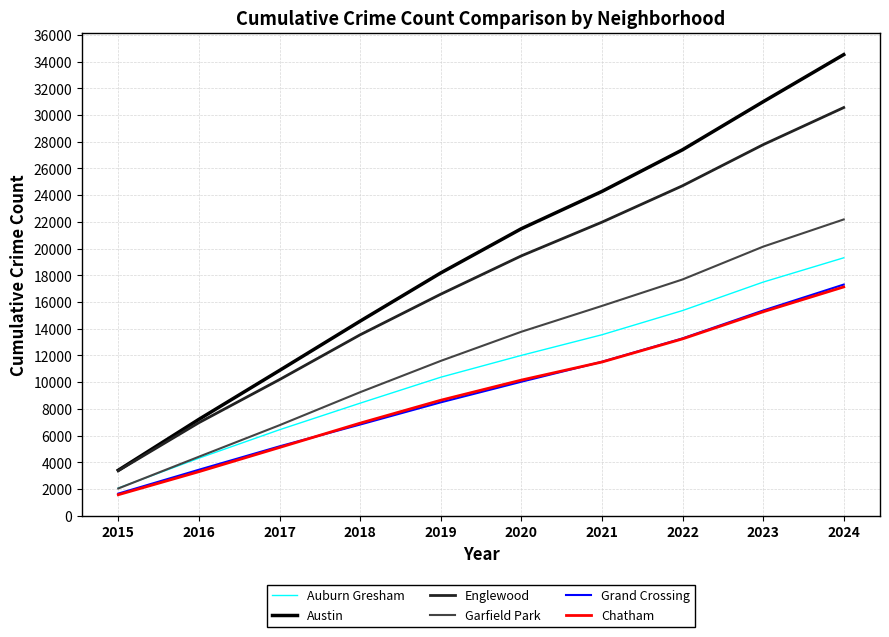

What is the difference between the highest and lowest values at 2019?

9689